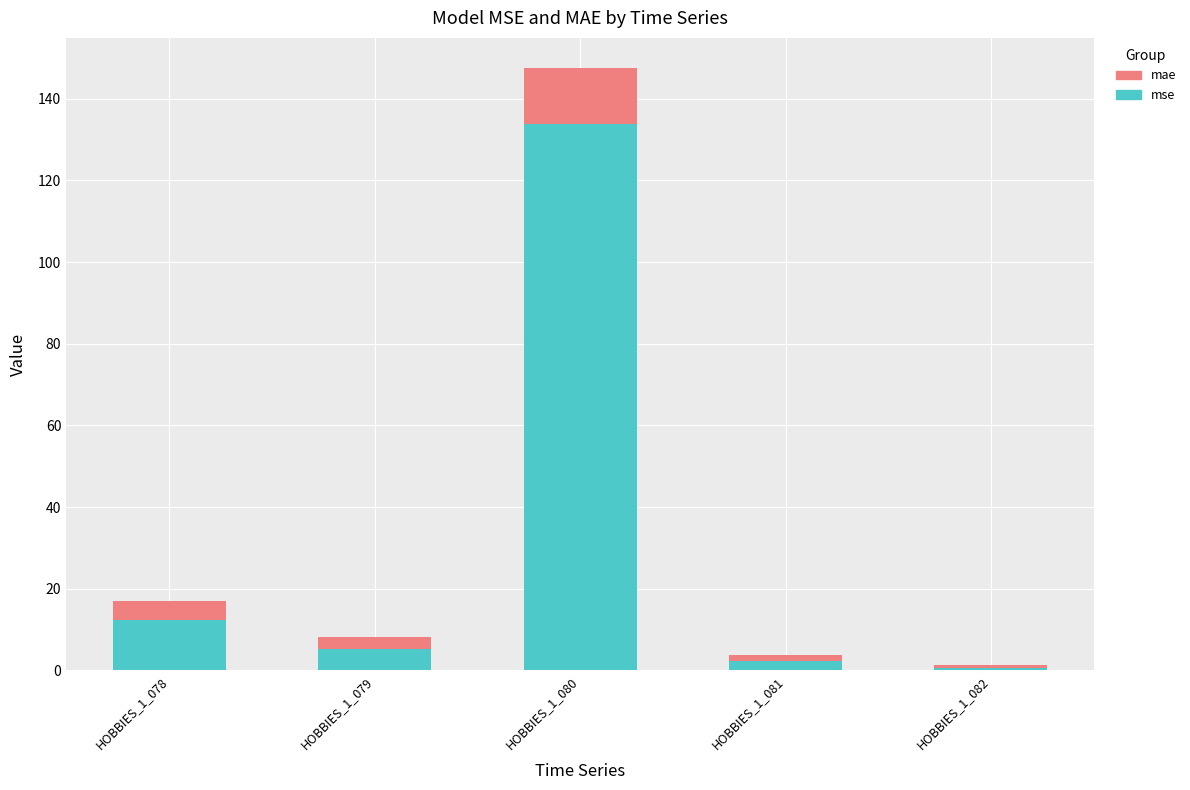

What is the difference between the maximum and minimum values in the mse series?

133.4